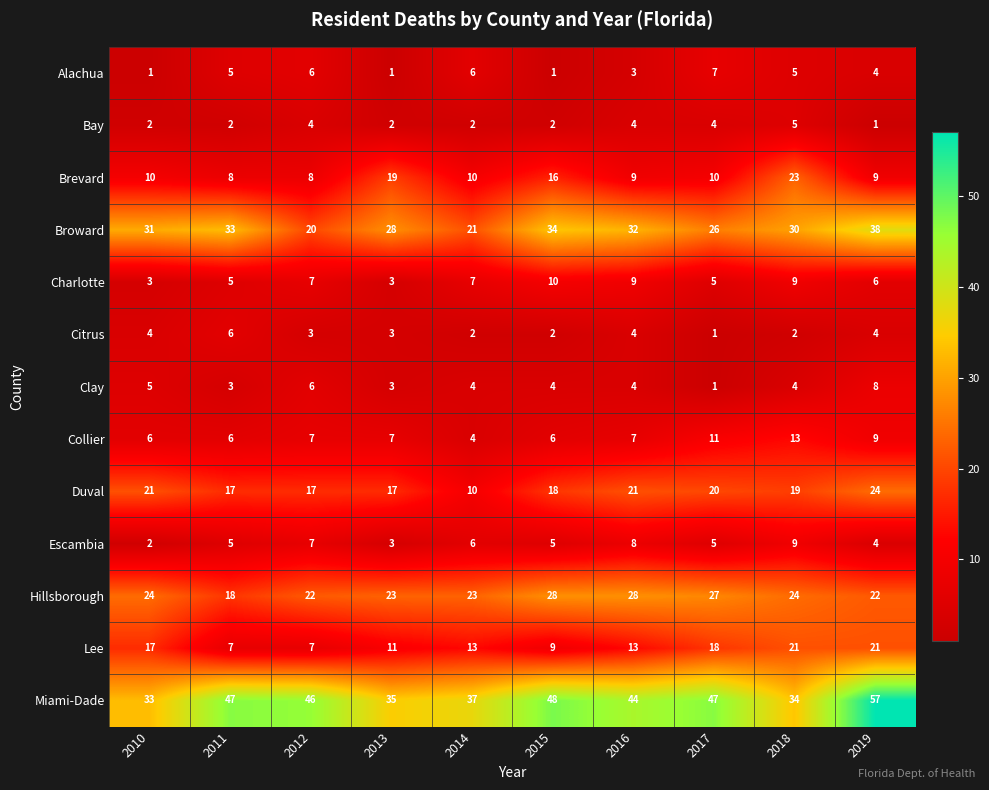

How many Bay values are between 2 and 4?

8